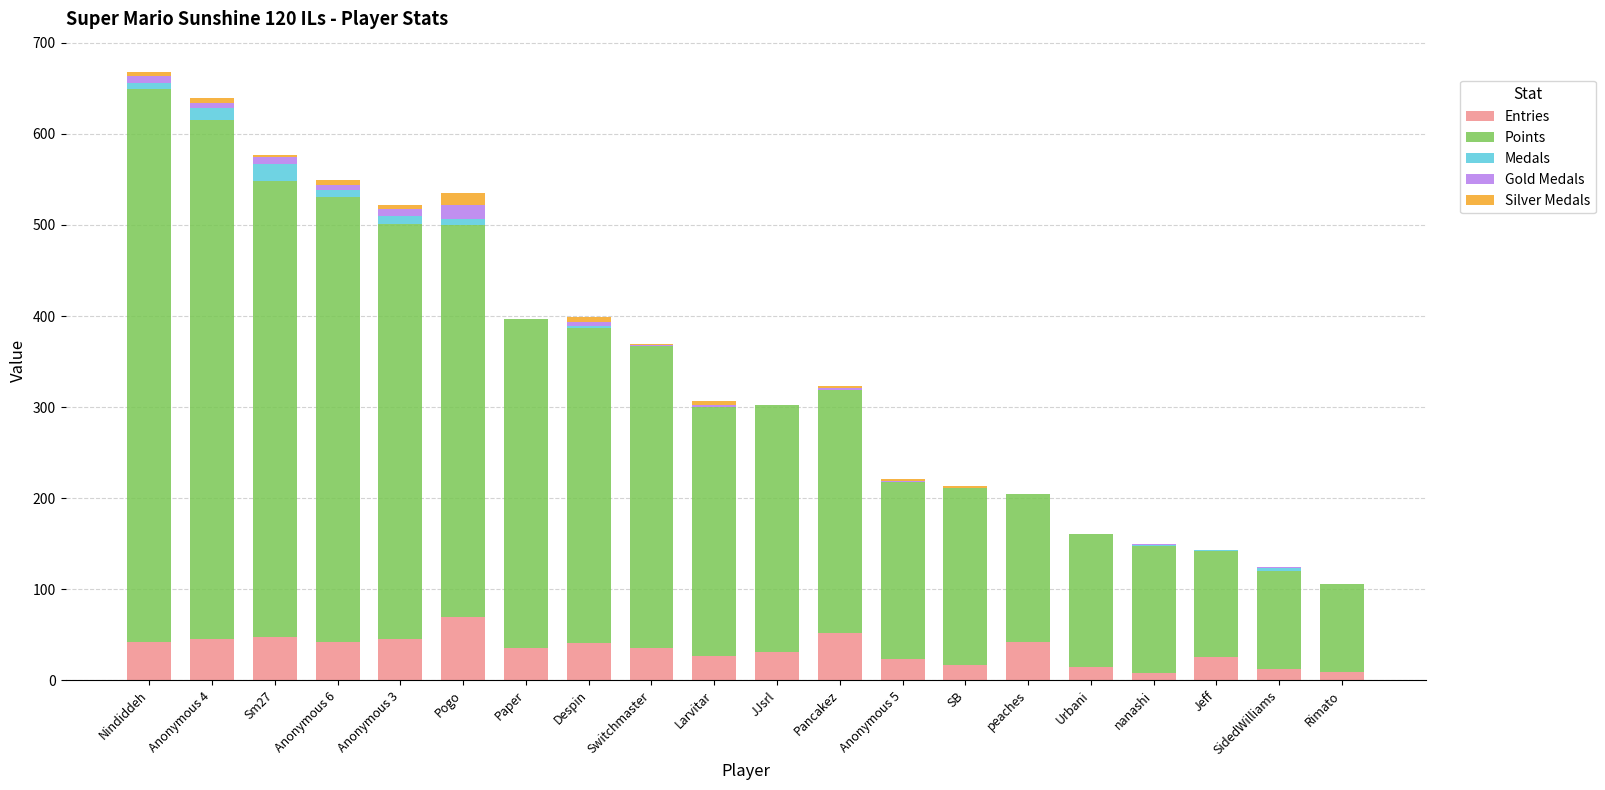

At which label does Entries reach its peak?

Pogo